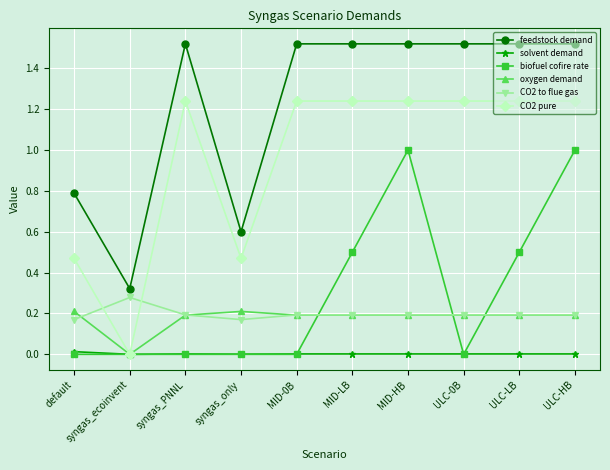

What are all the series names shown in the legend?

feedstock demand, solvent demand, biofuel cofire rate, oxygen demand, CO2 to flue gas, CO2 pure